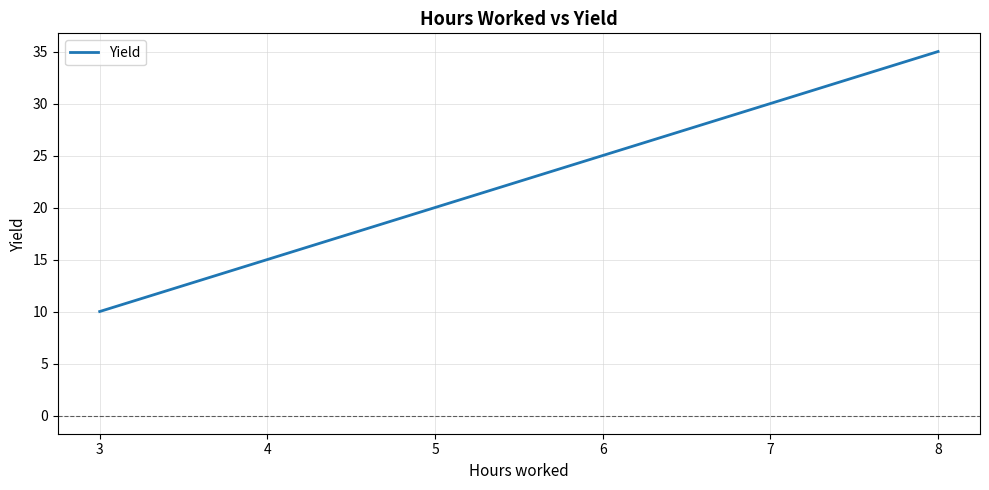

Which label corresponds to the largest value in the chart?

8